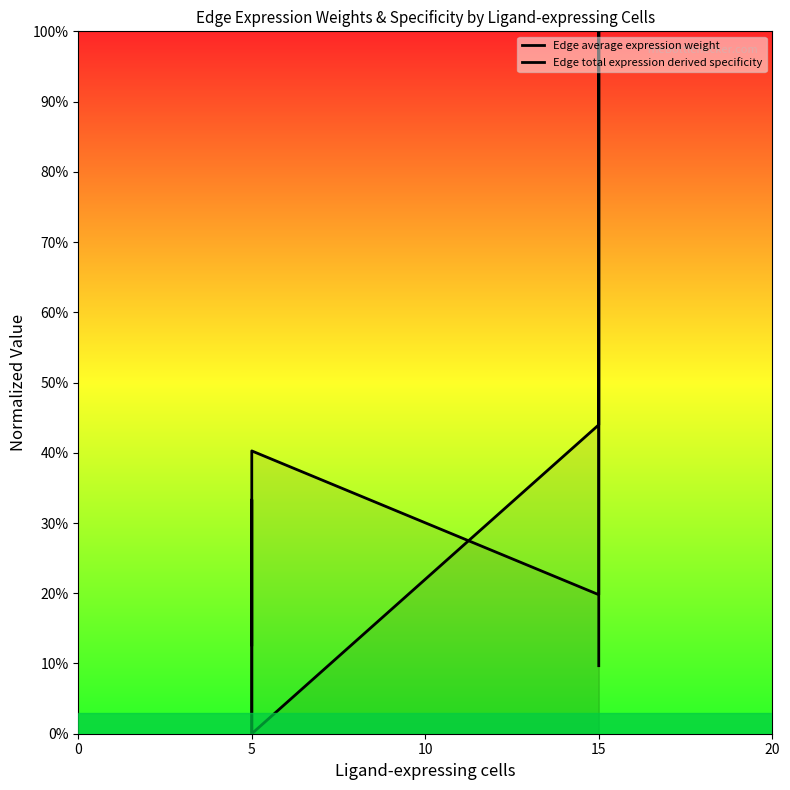

What is the difference between the maximum and minimum values in the Edge average expression weight series?

1.0